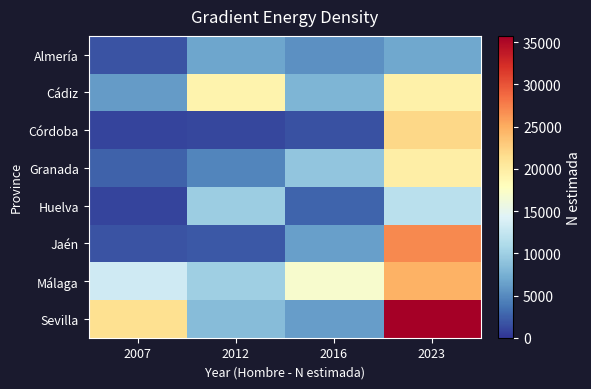

At which category is the sum across all series the highest?

2023